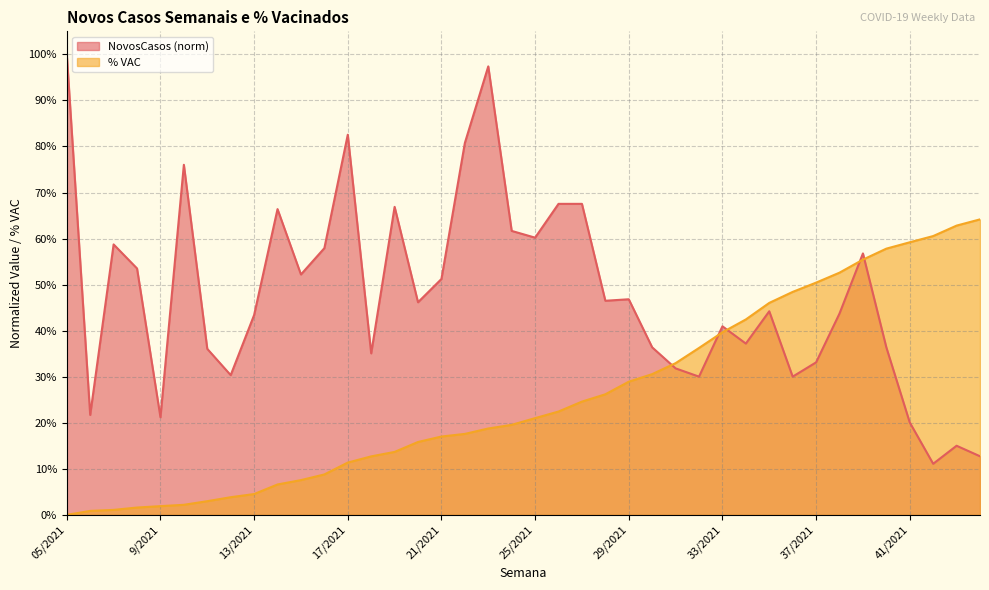

What is the difference between the NovosCasos values at 31/2021 and 29/2021?

0.2